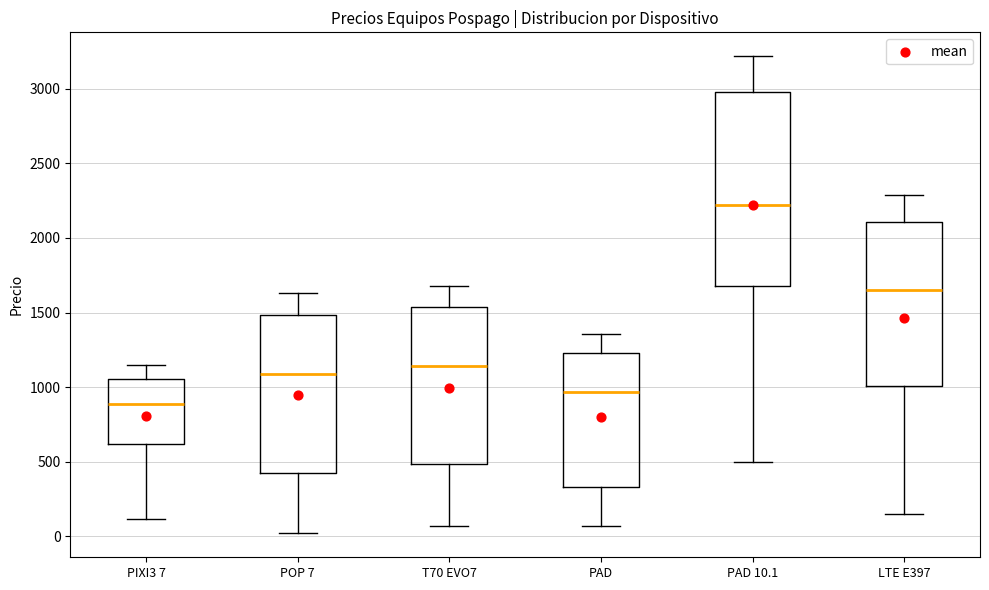

Comparing the boxes themselves (not the whiskers), which one is the tallest?

PAD 10.1